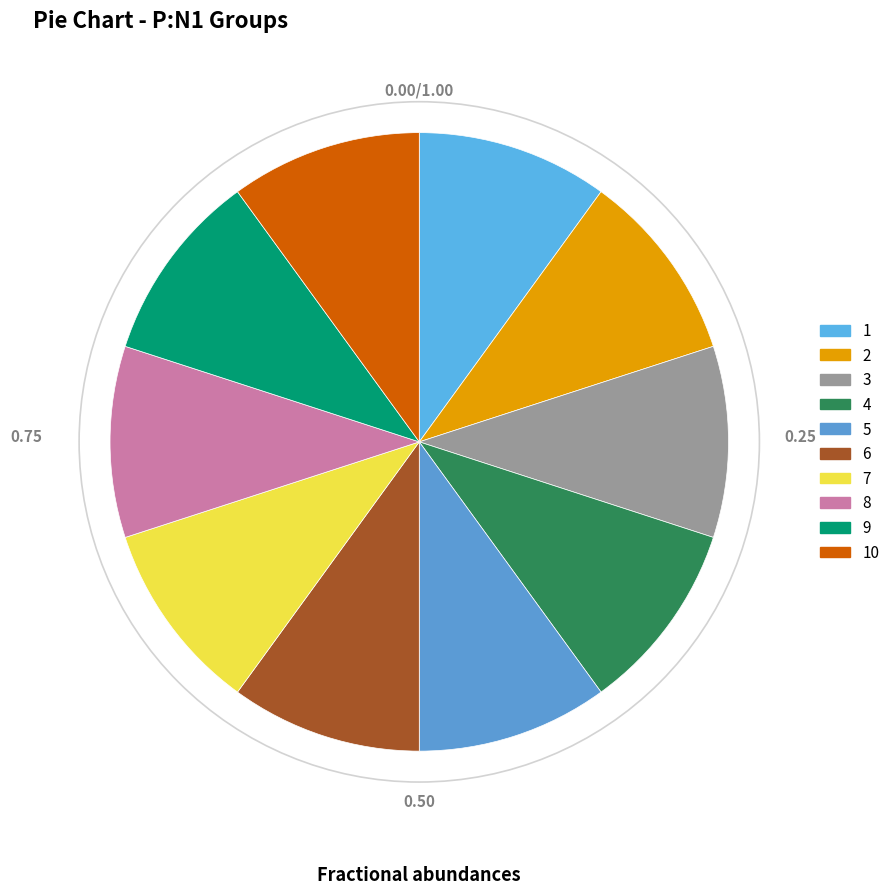

Count the number of slices in the pie.

10